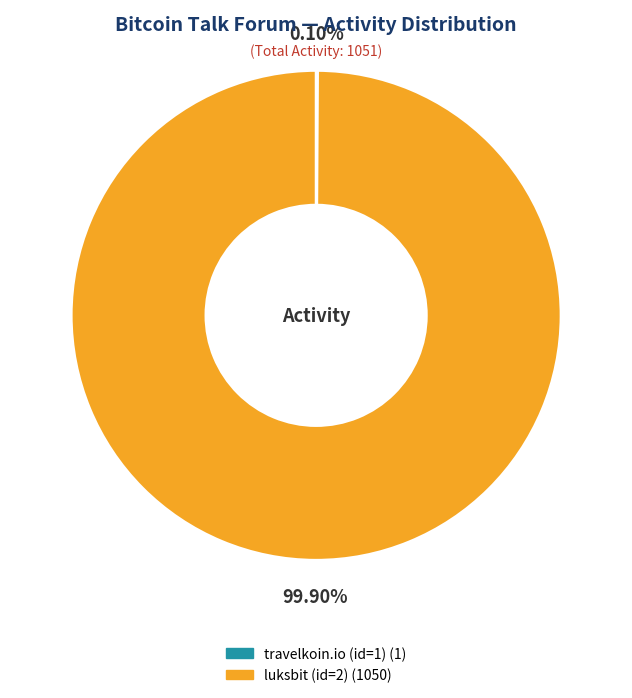

True or false: luksbit (id=2) accounts for 91% of the total.

False